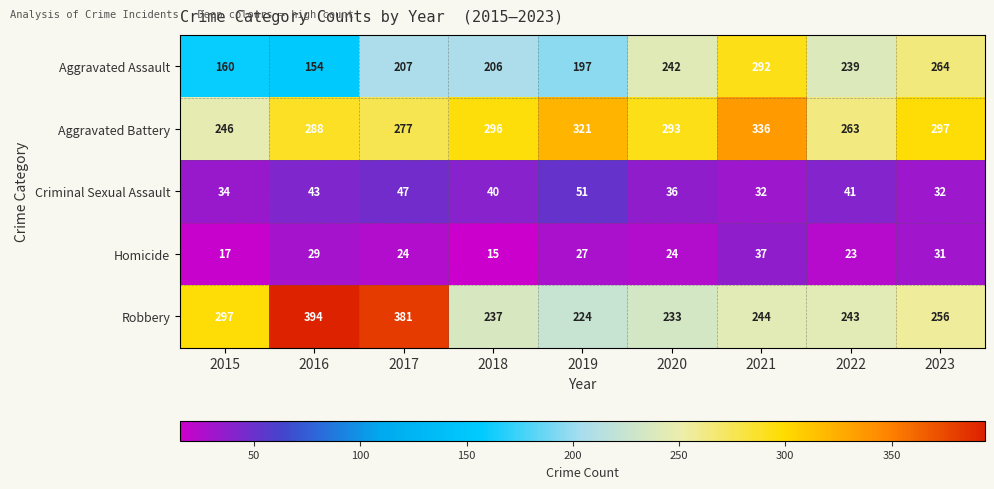

Is it true that Aggravated Battery equals 336 at 2021?

True